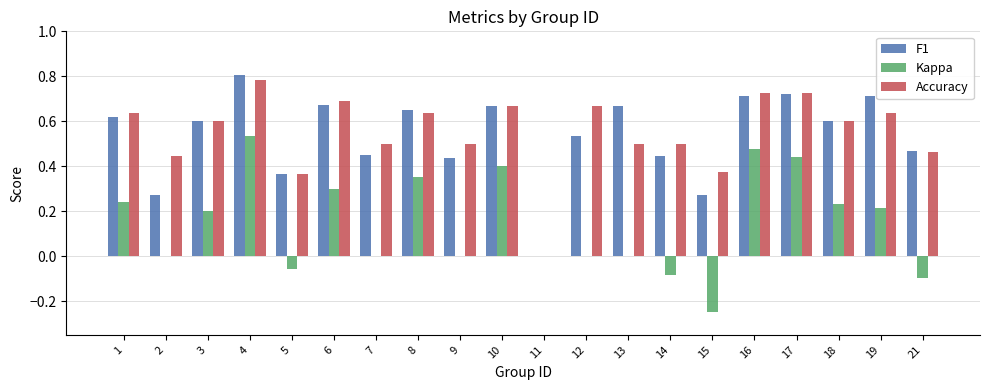

What is the sum of all Accuracy values?

11.0